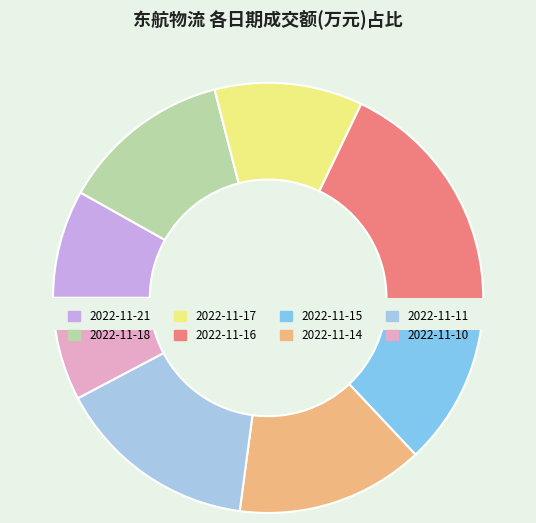

What percentage is the 2022-11-10 slice, to the nearest percent?

8%